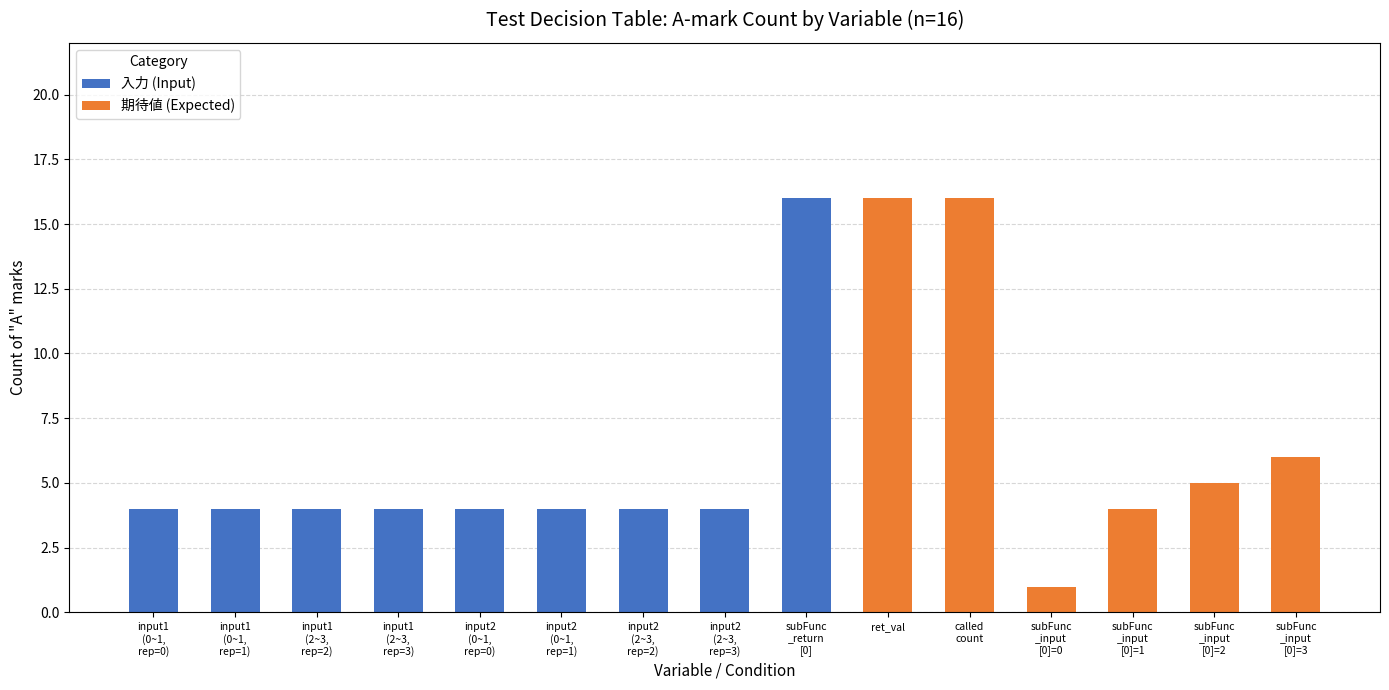

What is the maximum value for 入力 (Input)?

16